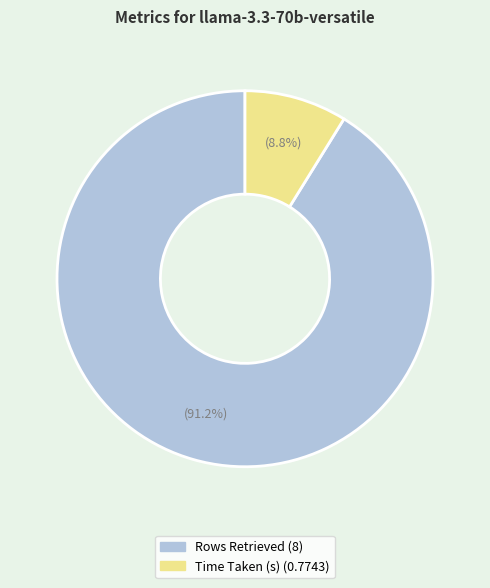

Combined, what portion of the pie is Rows Retrieved and Time Taken (s)?

100.0%